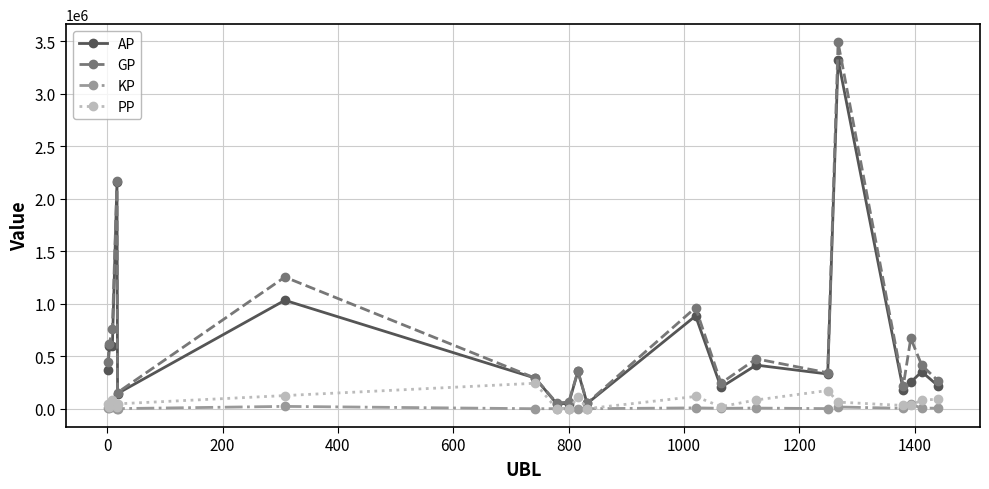

Which series has the largest range (max minus min)?

GP